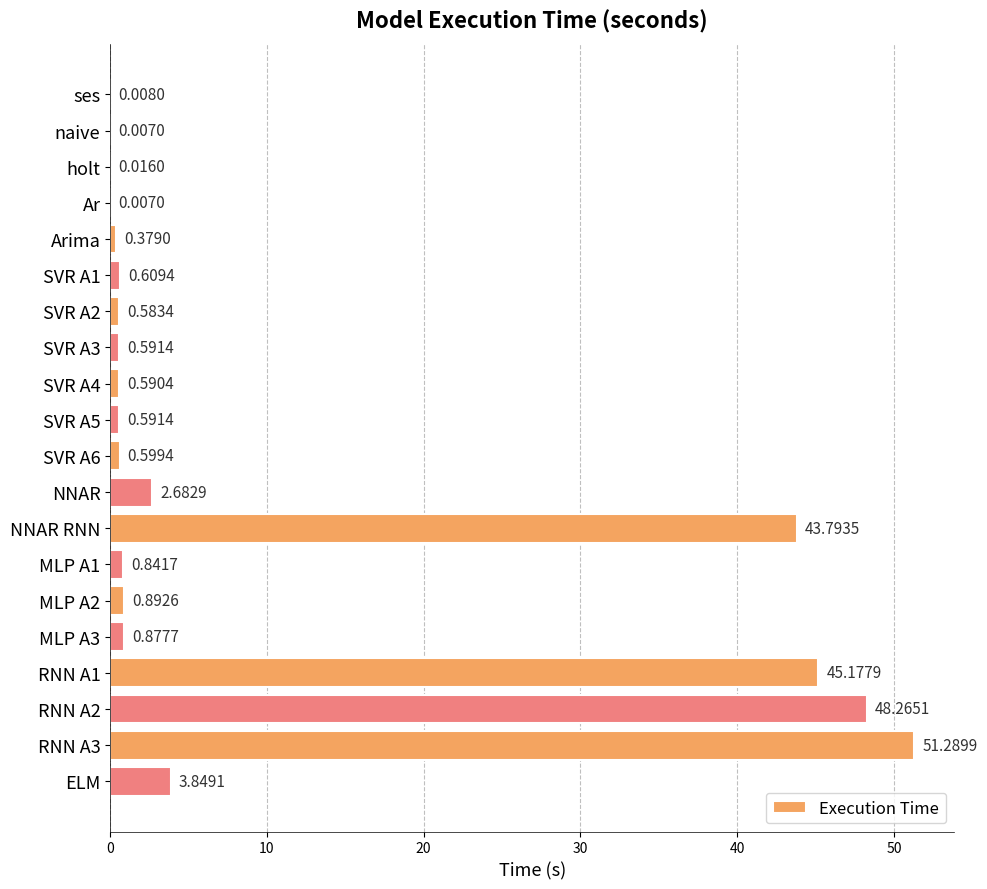

What is the sum of all values?

201.7